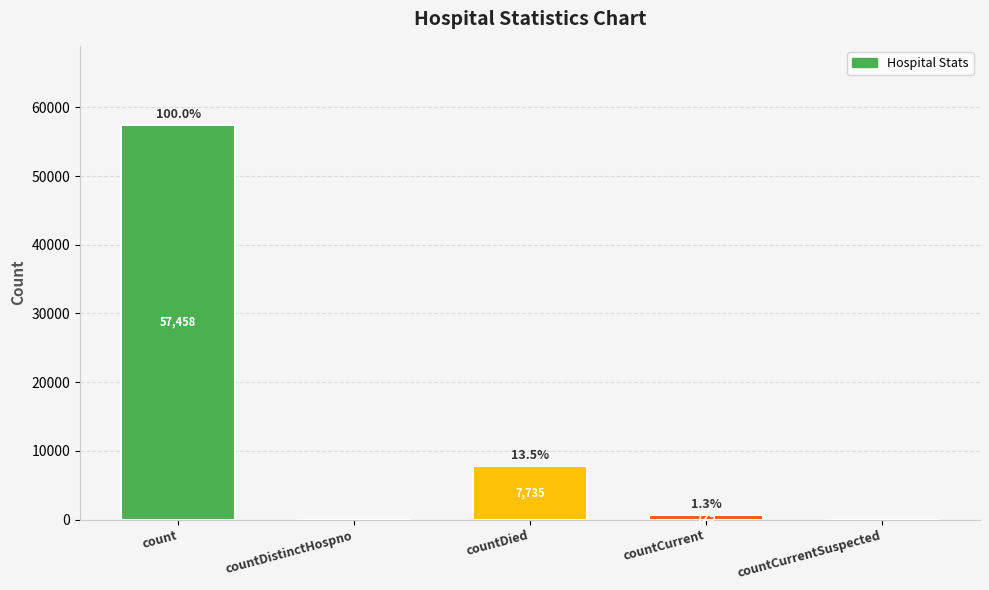

What is the maximum value shown in the chart?

57458